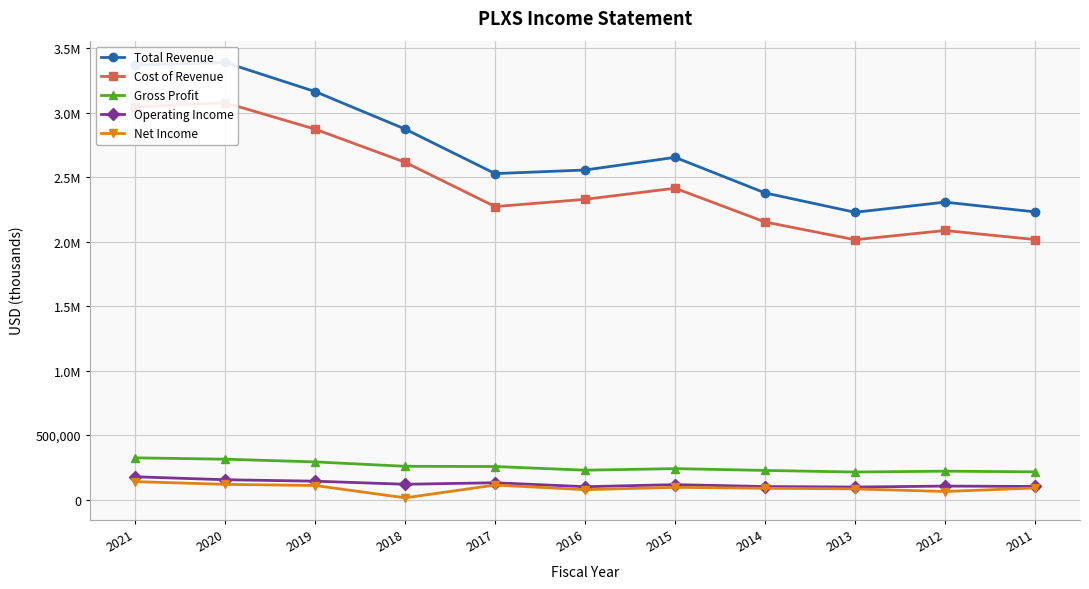

What are all the series names shown in the legend?

Total Revenue, Cost of Revenue, Gross Profit, Operating Income, Net Income